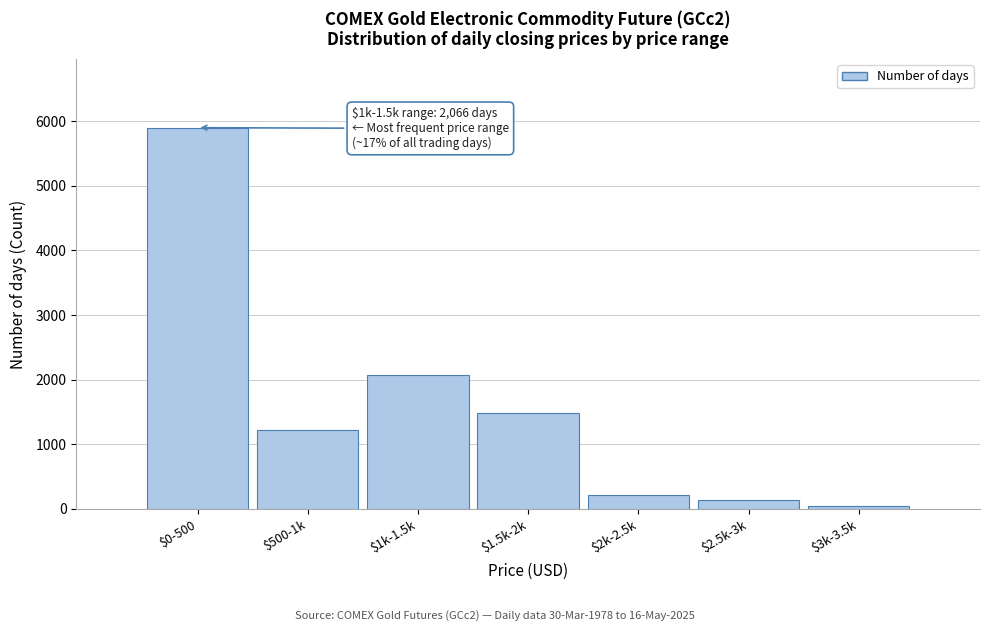

Reading left to right, what are all the values shown in this chart?

5897	1217	2066	1487	208	144	43